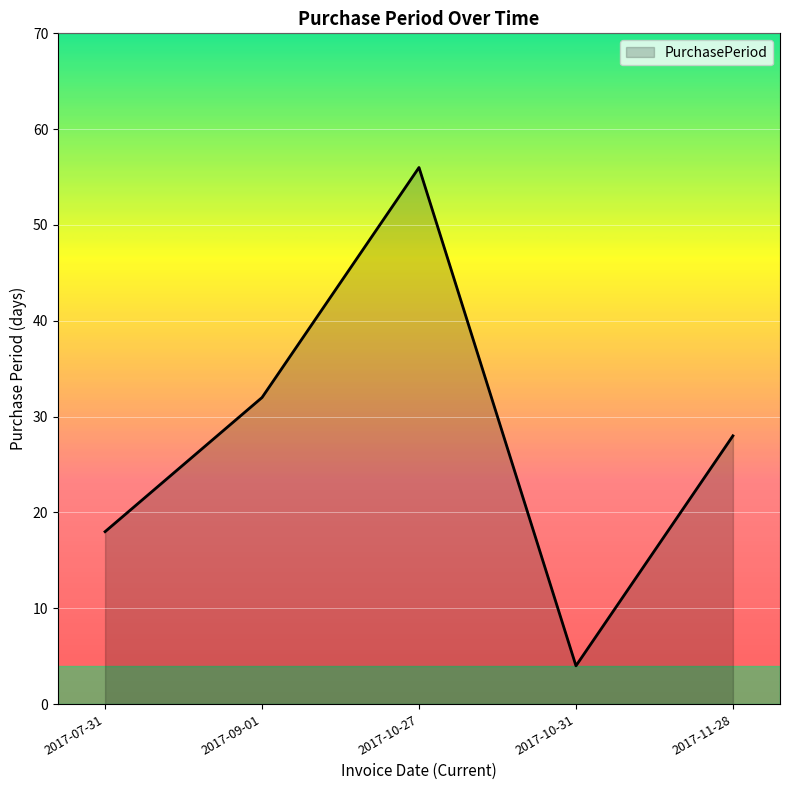

How many lines are shown in the chart?

1